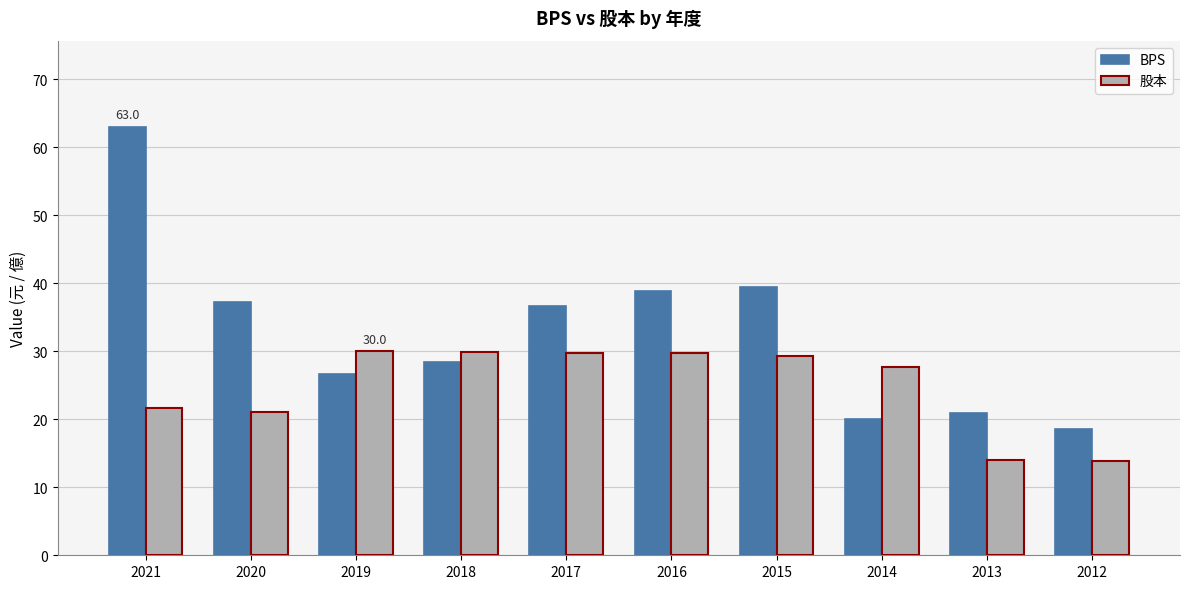

At which label does BPS reach its peak?

2021